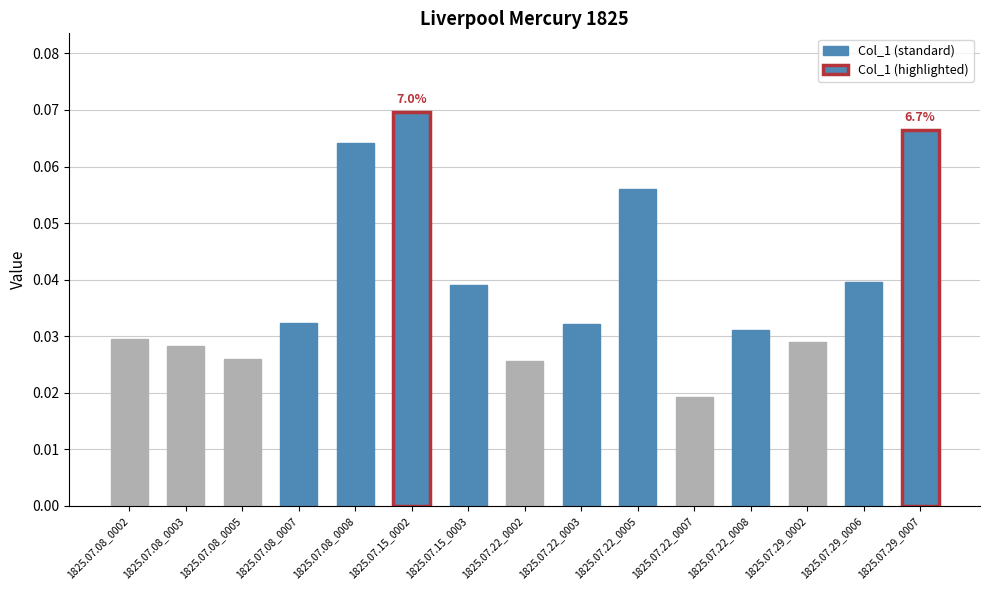

Does the chart contain stacked bars?

No